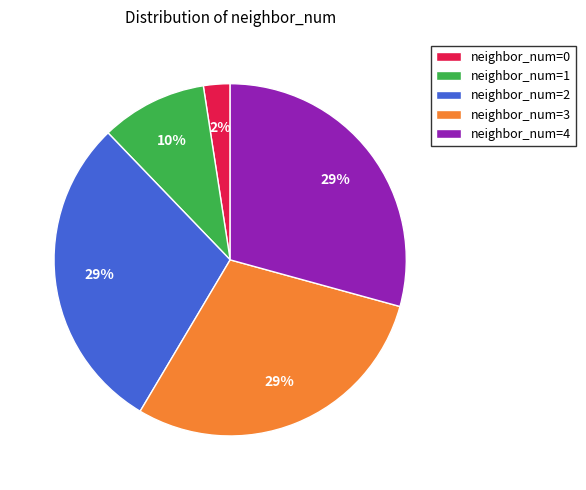

How many slices are in this pie chart?

5